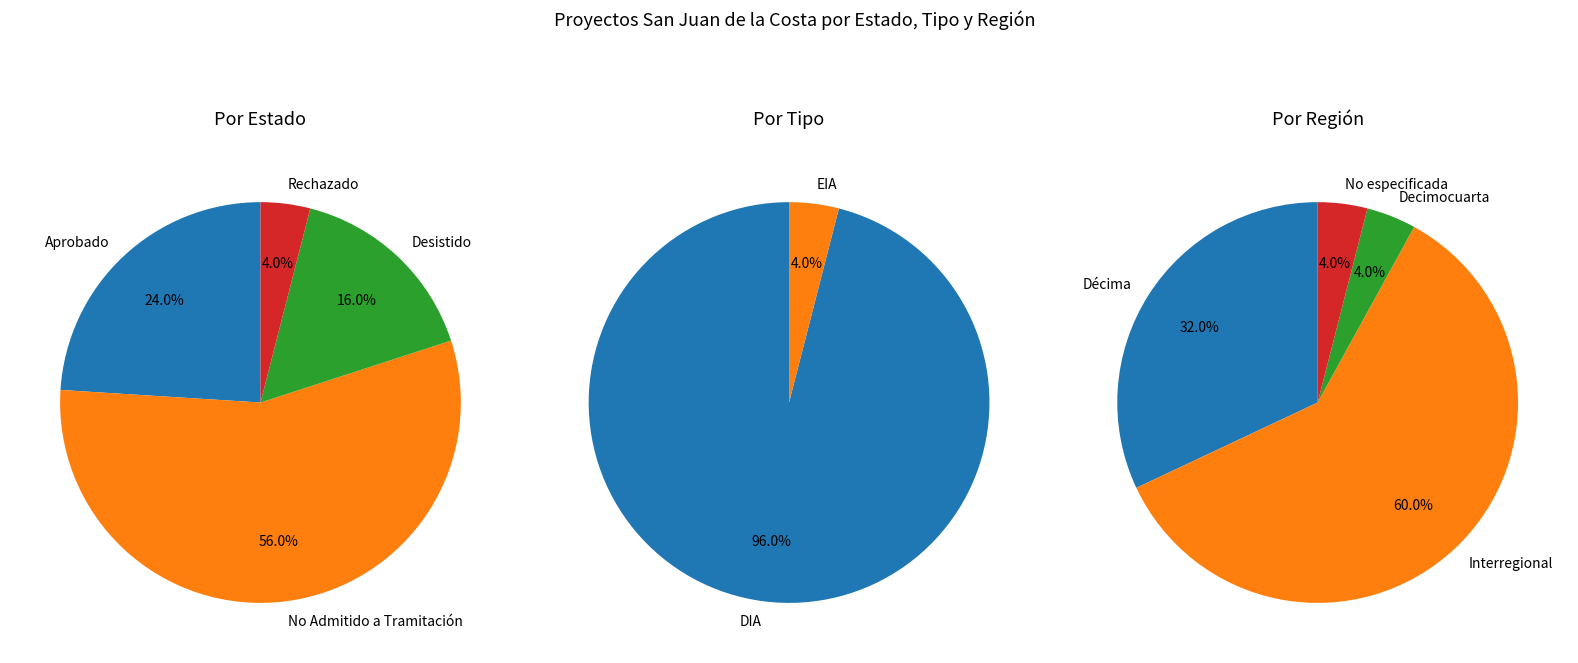

How many slices are in this pie chart?

4